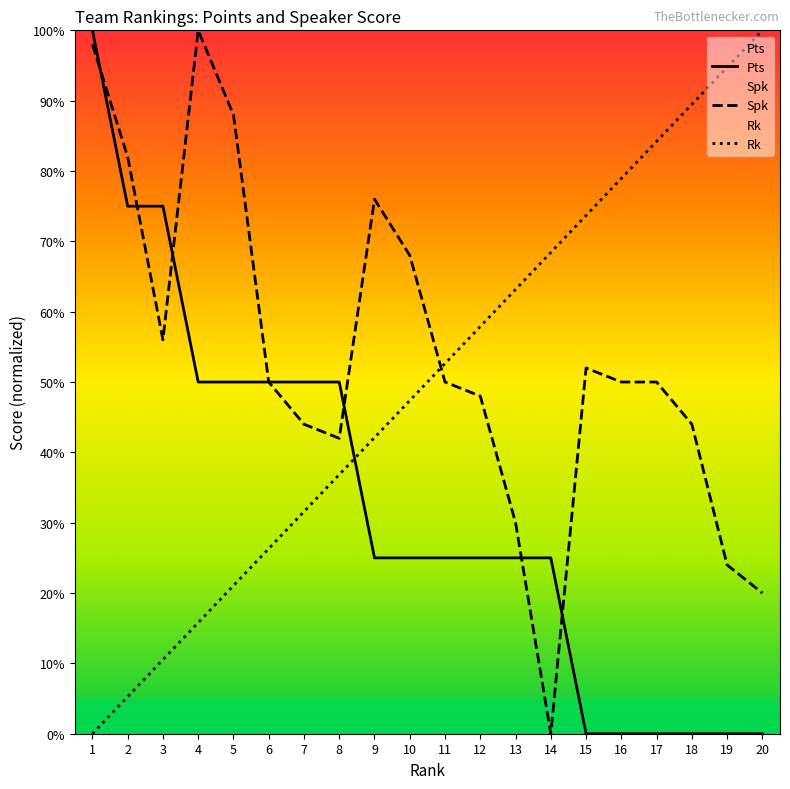

What are all the series names shown in the legend?

Pts, Spk, Rk